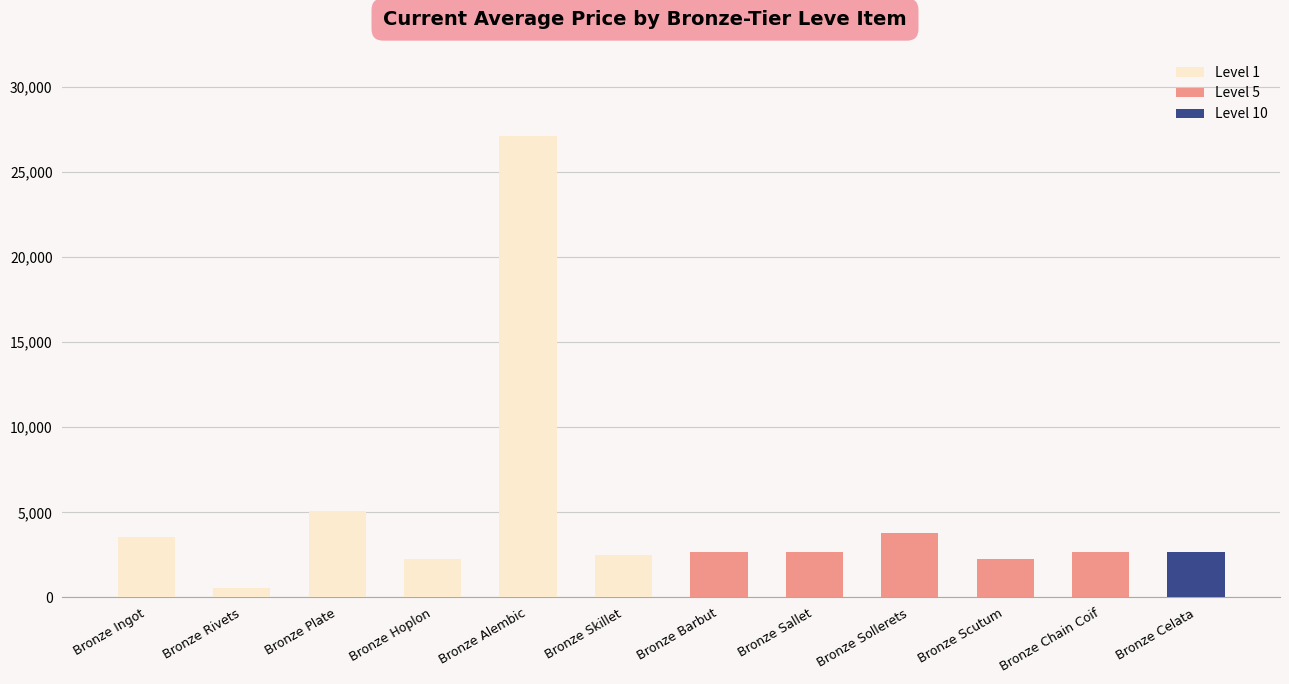

How many categories are shown in the chart?

12